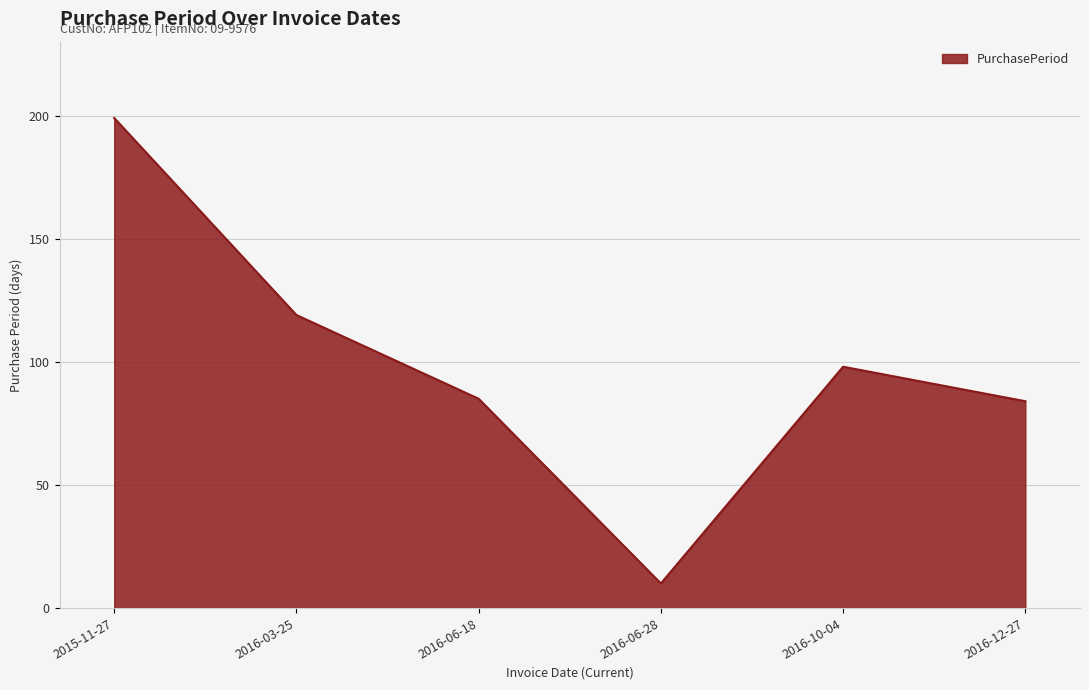

What is the difference between the values at 2016-10-04 and 2016-06-18?

13